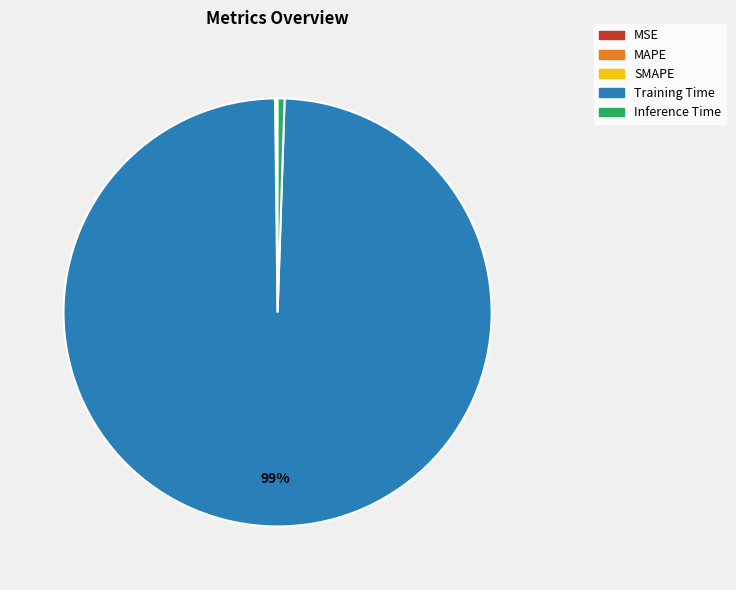

To the nearest percent, what is the difference between the largest and smallest slice percentages?

99%